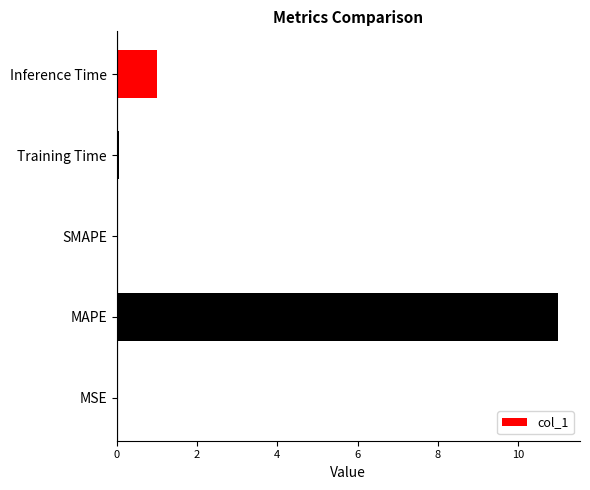

Which has a higher value, Inference Time or MAPE?

MAPE